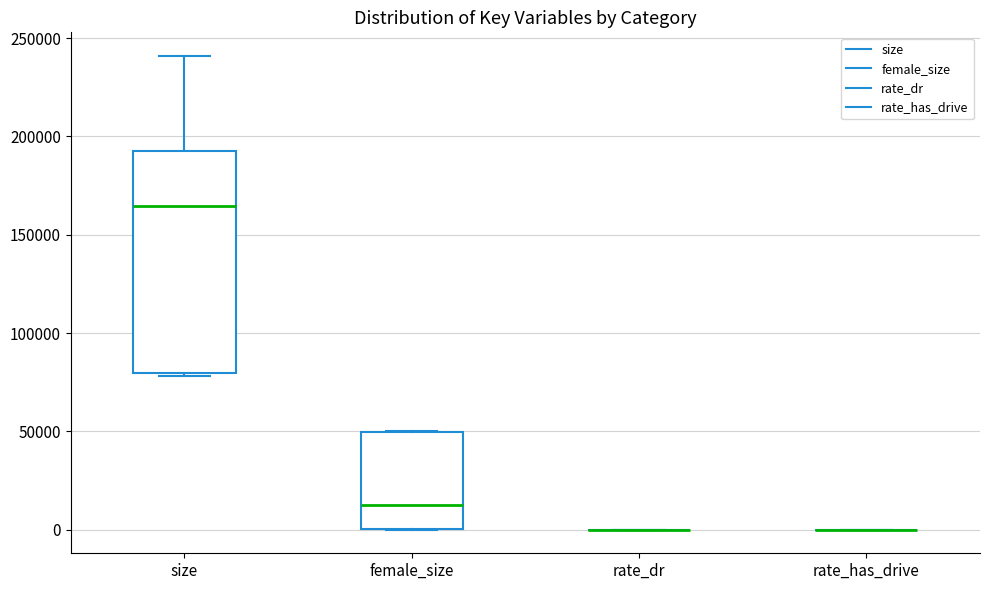

Reading left to right, read every box against the y-axis: the position of its median line, the range the box covers, and the ends of its whiskers. The values are not printed on the chart, so give them approximately, as read against the axis.

size: median 165000, box 80000 to 195000, whiskers 80000 (just below the box's lower edge) to 240000
female_size: median 15000, box 0 to 50000, whiskers 0 to 50000
rate_dr: box collapsed to a line at 0, whiskers 0 to 0
rate_has_drive: box collapsed to a line at 0, whiskers 0 to 0